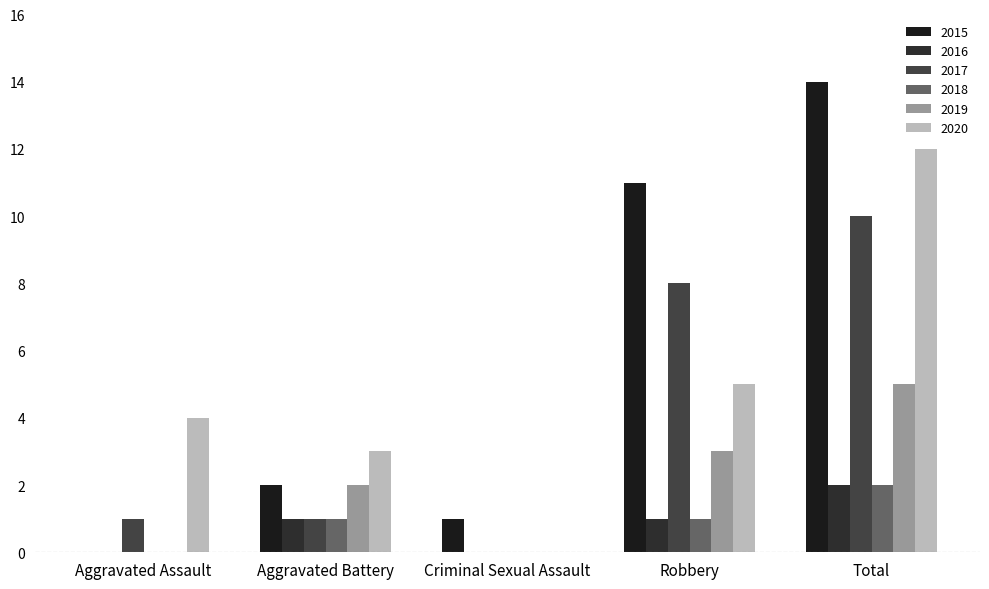

How many groups of bars are there?

5